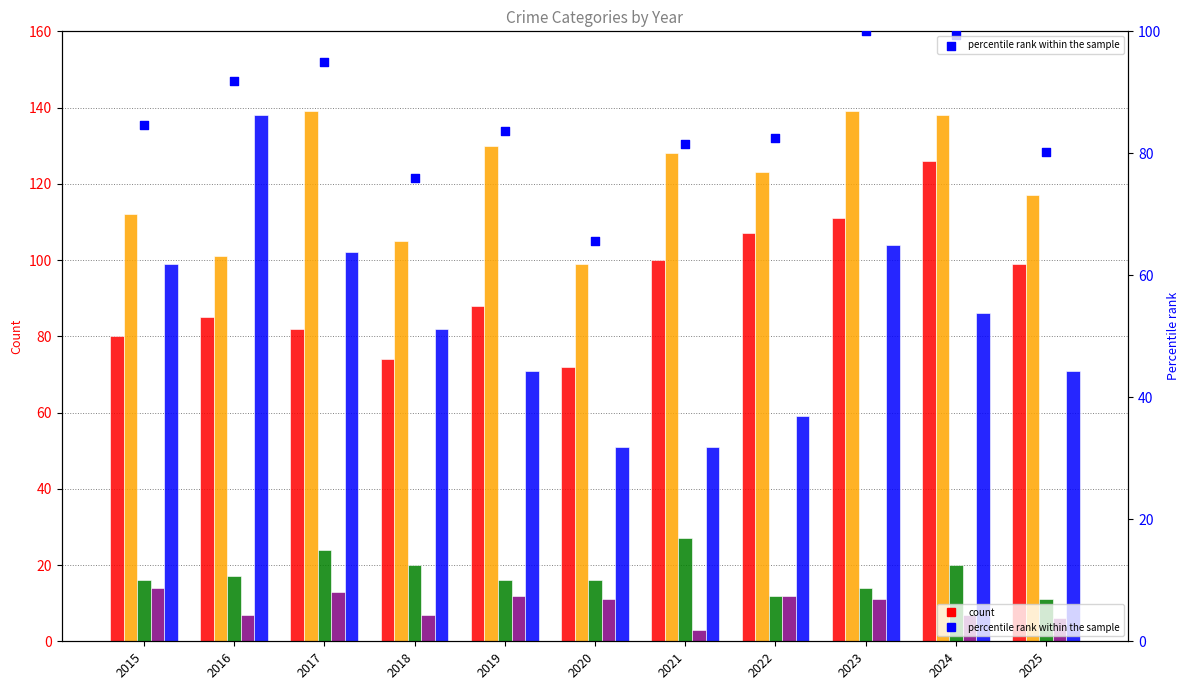

Which series has the widest spread of Y values?

Robbery